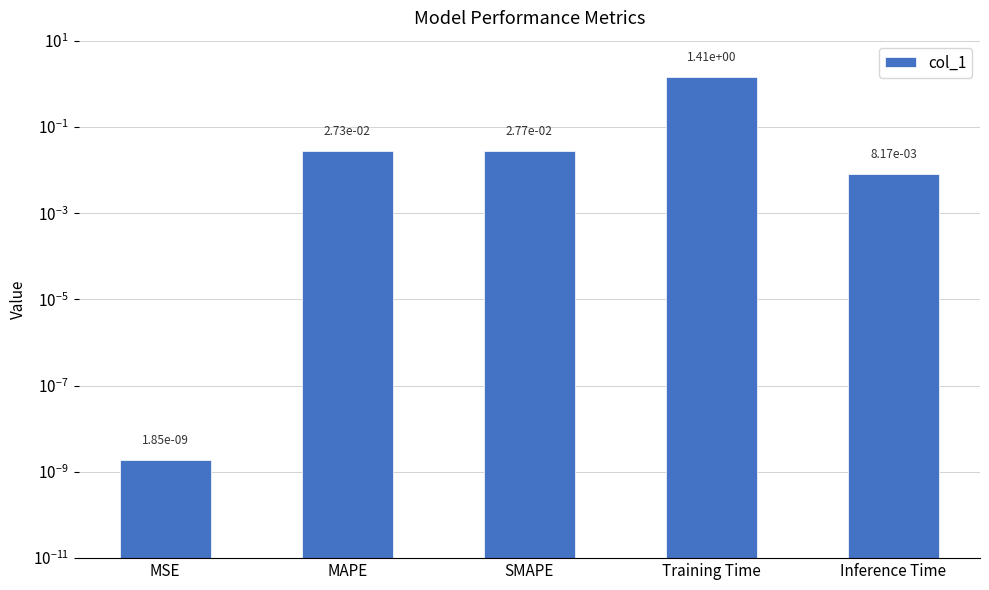

Where is the data nearest to the value 0?

MSE